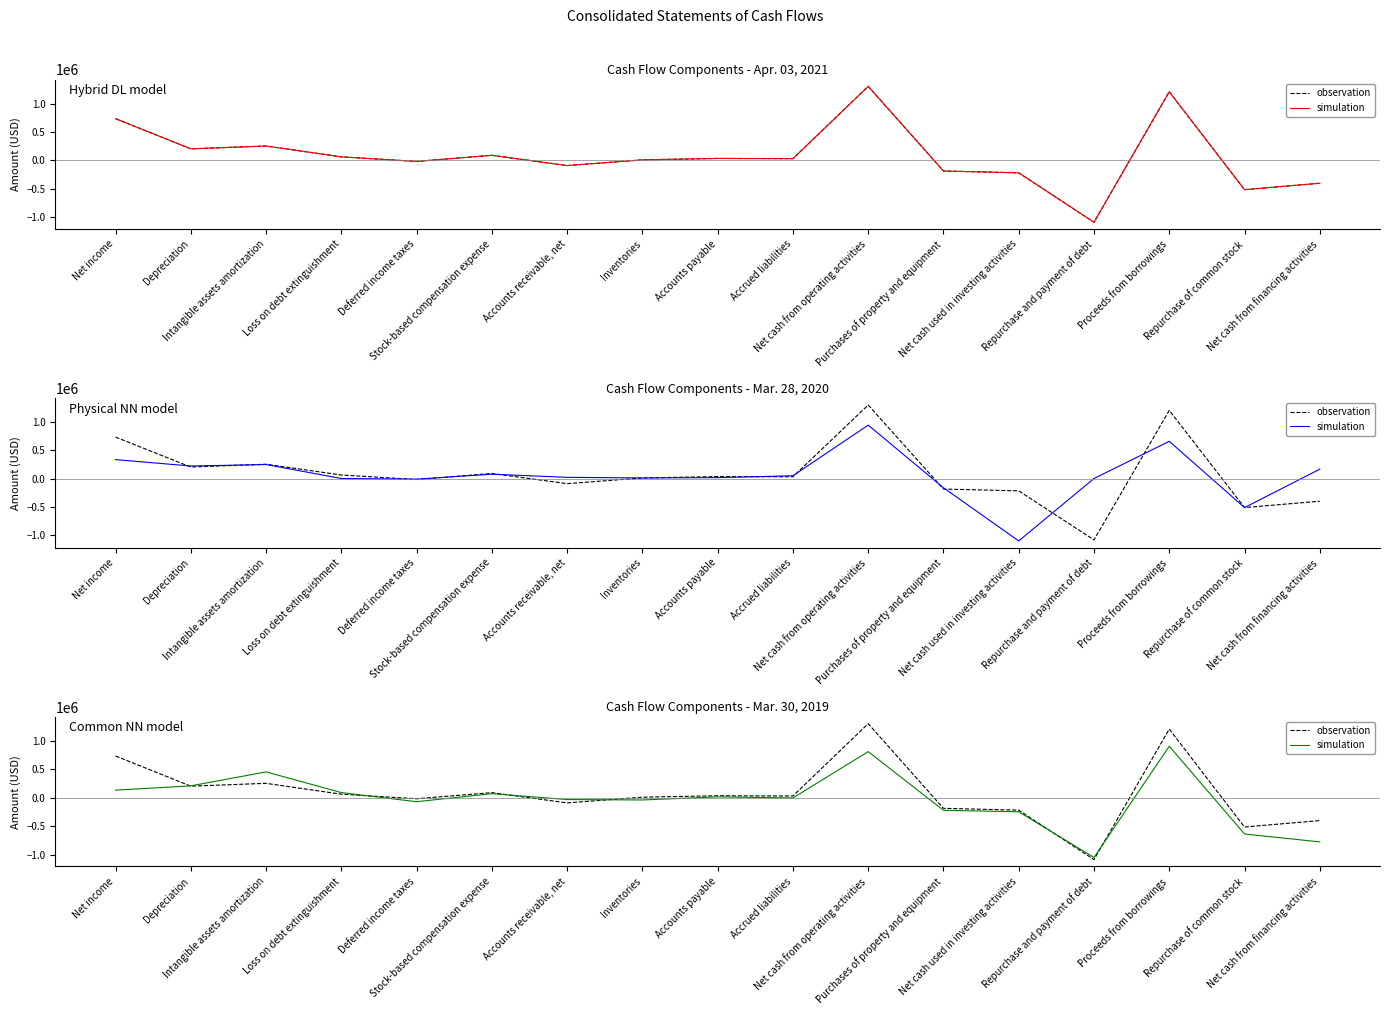

Reading left to right, extract all data points from this chart.

observation: Net income=733611	Depreciation=203206	Intangible assets amortization=252898	Loss on debt extinguishment=61991	Deferred income taxes=-18136	Stock-based compensation expense=89322	Accounts receivable, net=-91275	Inventories=9390	Accounts payable=34201	Accrued liabilities=30671	Net cash from operating activities=1301853	Purchases of property and equipment=-186960	Net cash used in investing activities=-218658	Repurchase and payment of debt=-1087994	Proceeds from borrowings=1206750	Repurchase of common stock=-515084	Net cash from financing activities=-401923
simulation: Net income=133125	Depreciation=208646	Intangible assets amortization=454451	Loss on debt extinguishment=90201	Deferred income taxes=-70169	Stock-based compensation expense=71580	Accounts receivable, net=-32119	Inventories=-39590	Accounts payable=15167	Accrued liabilities=-3899	Net cash from operating activities=810364	Purchases of property and equipment=-220937	Net cash used in investing activities=-247554	Repurchase and payment of debt=-1050680	Proceeds from borrowings=905350	Repurchase of common stock=-638074	Net cash from financing activities=-776664